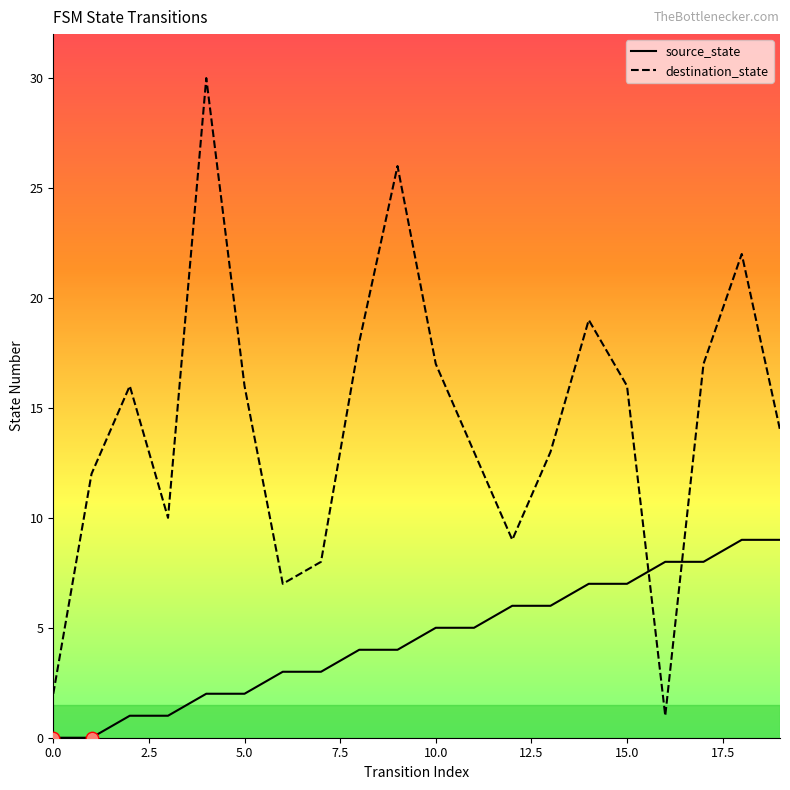

Which series has the widest spread of values?

destination_state